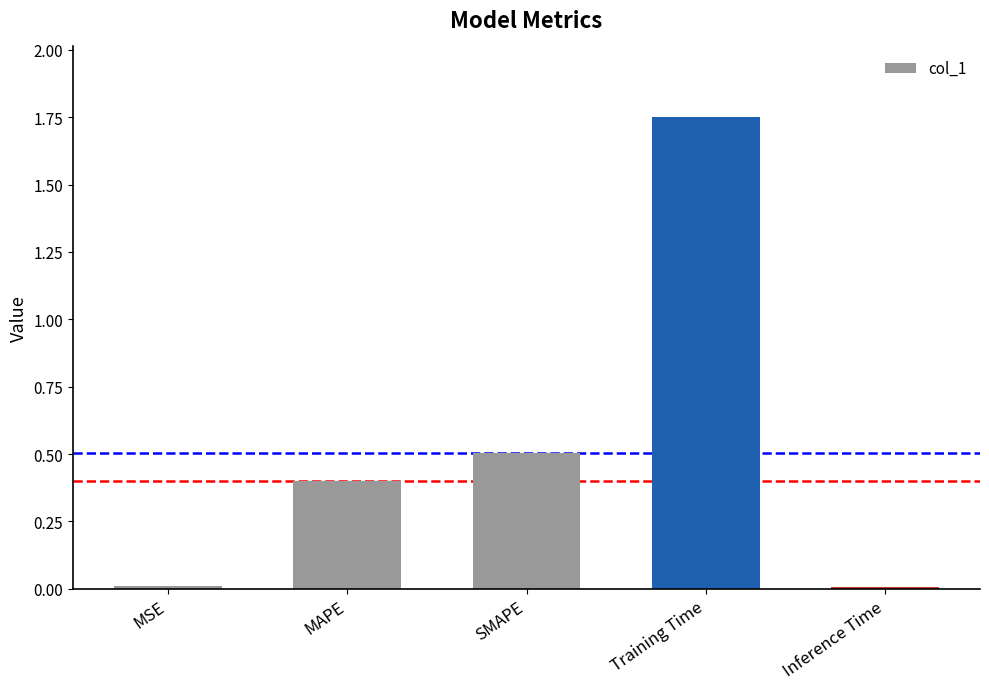

Which label corresponds to the largest value in the chart?

Training Time